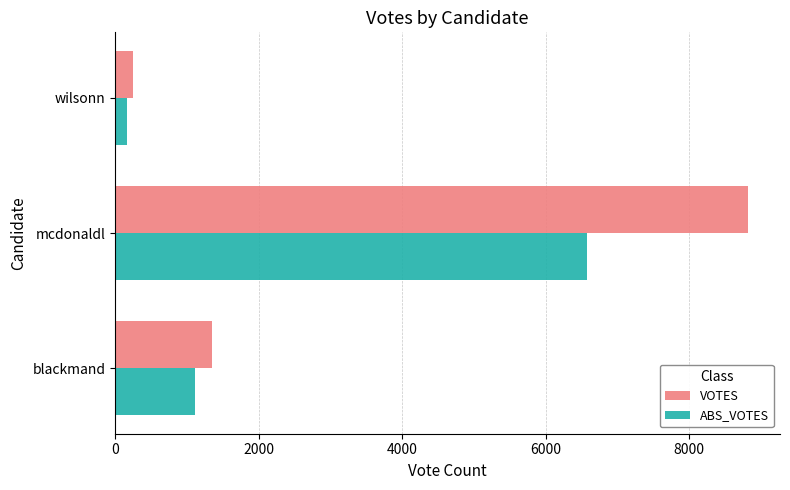

Which series has the widest spread of values?

VOTES